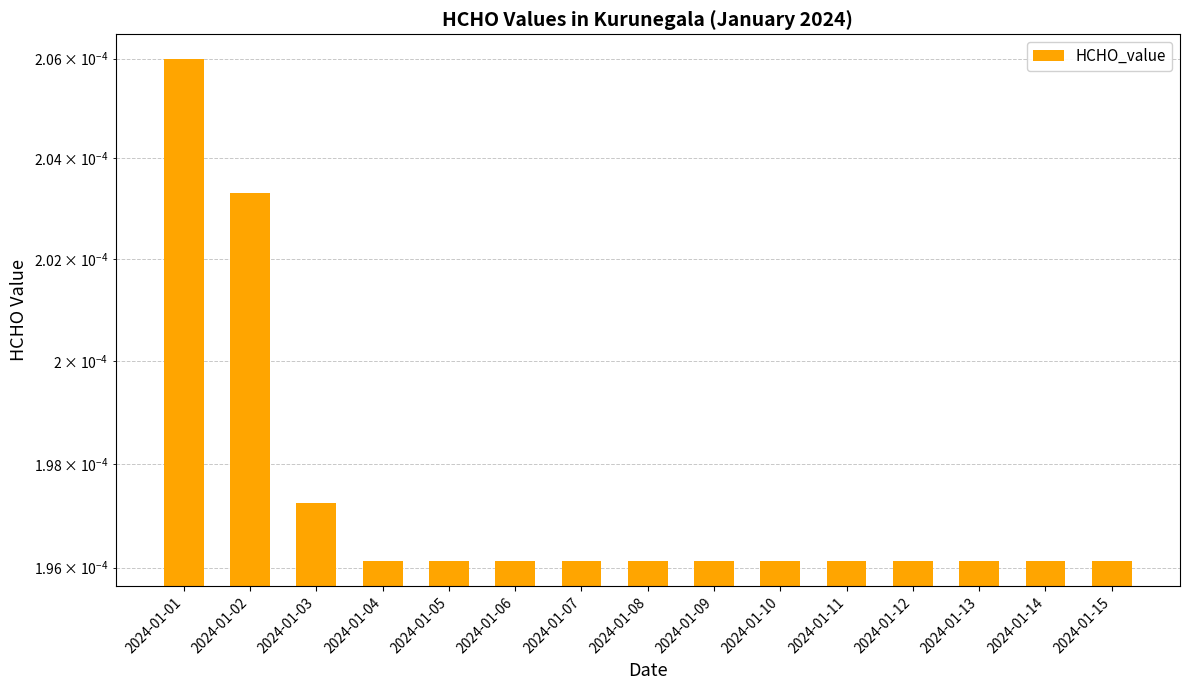

True or false: the data shows 0.0 at 2024-01-07.

True